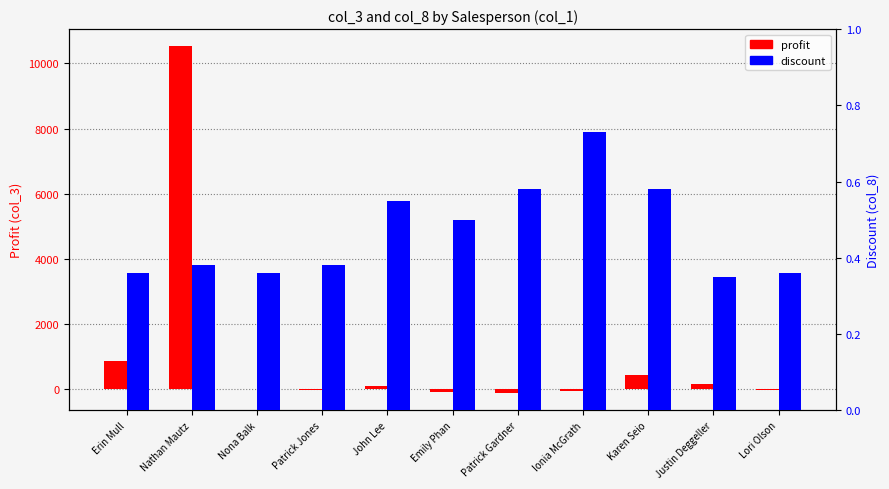

True or false: profit has a value of -120.1 at Patrick Gardner.

True